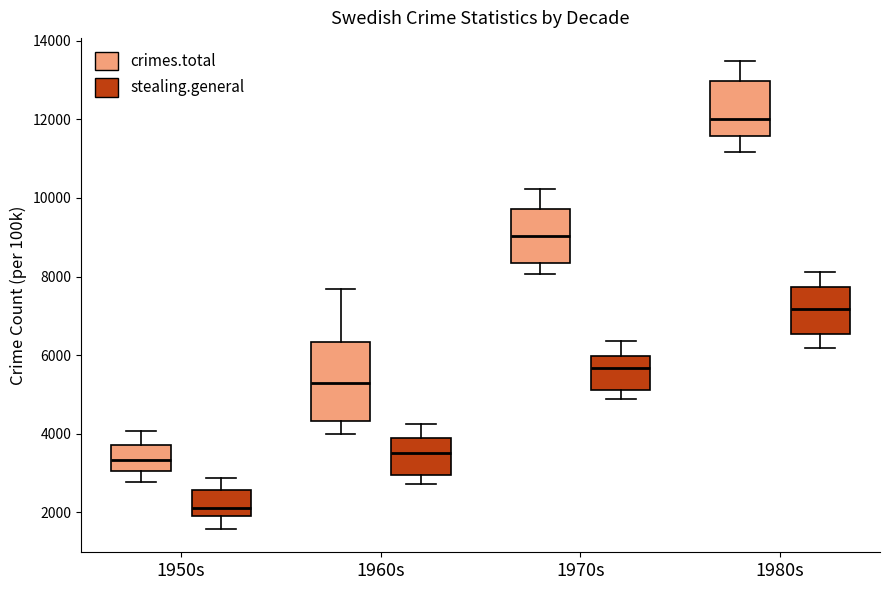

Where does the lower whisker of the box for 1980s (crimes.total) end on the y-axis? The values are not printed on the chart, so give them approximately, as read against the axis.

11200